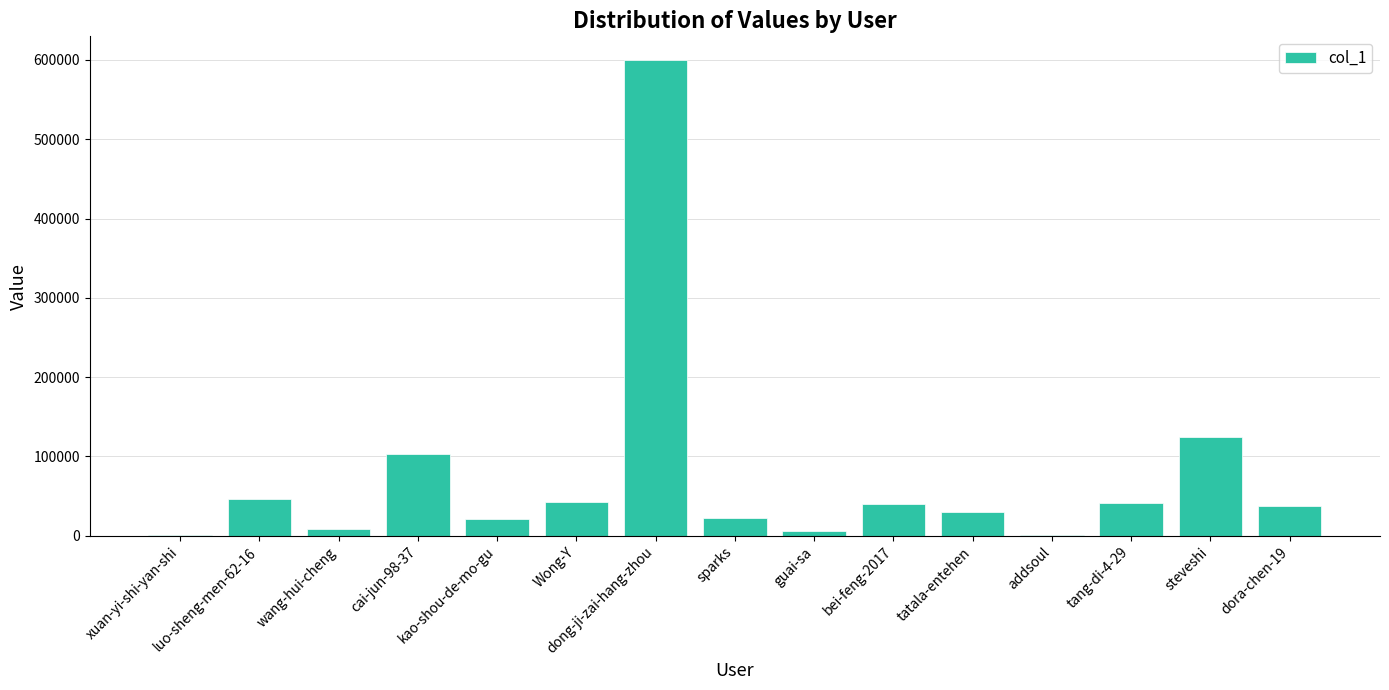

Is it true that the value at steveshi is 124042?

True